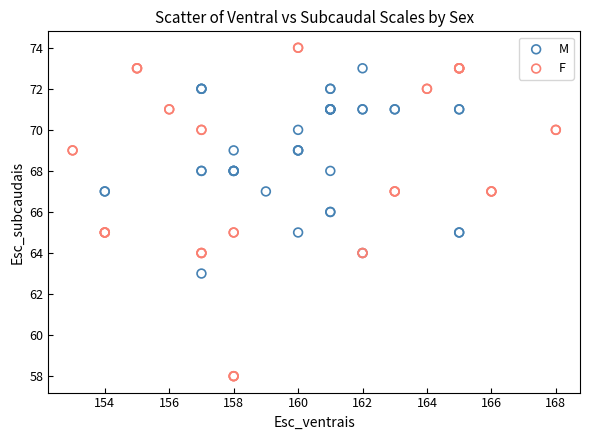

What are all the series names shown in the legend?

M, F